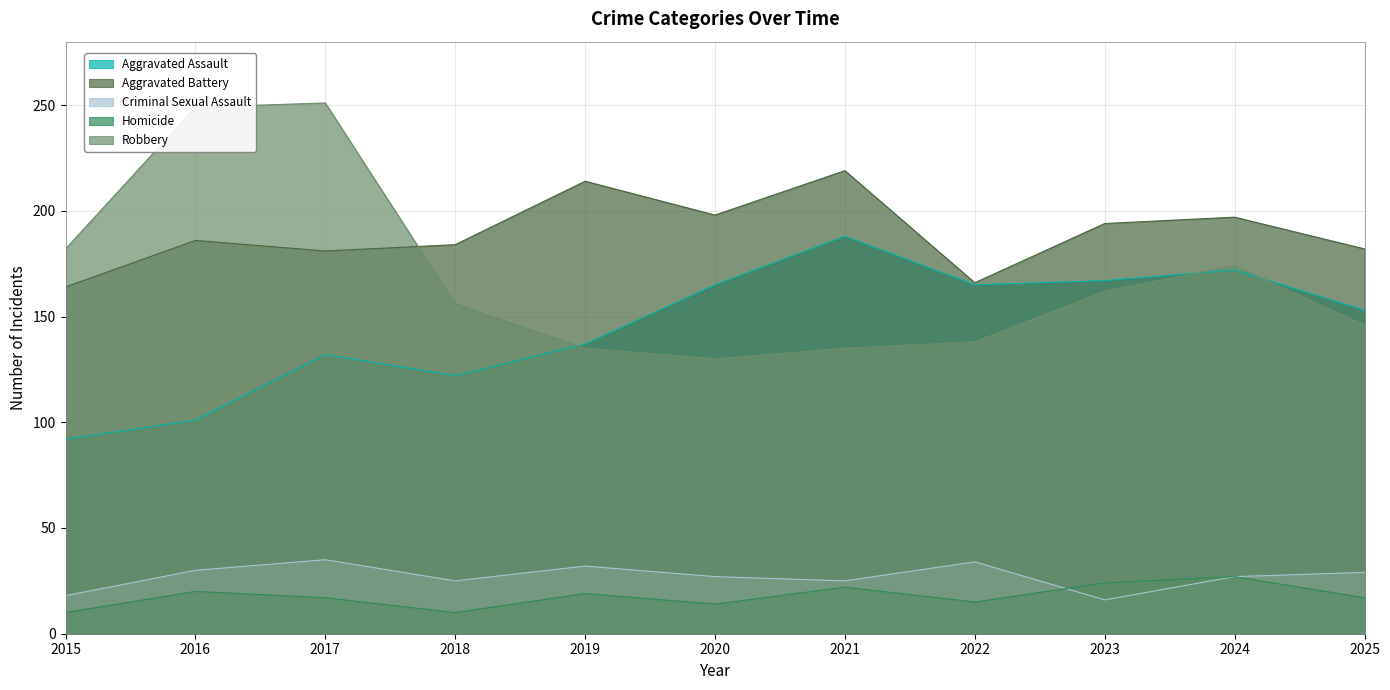

Between 2025 and 2016, which is larger?

2025